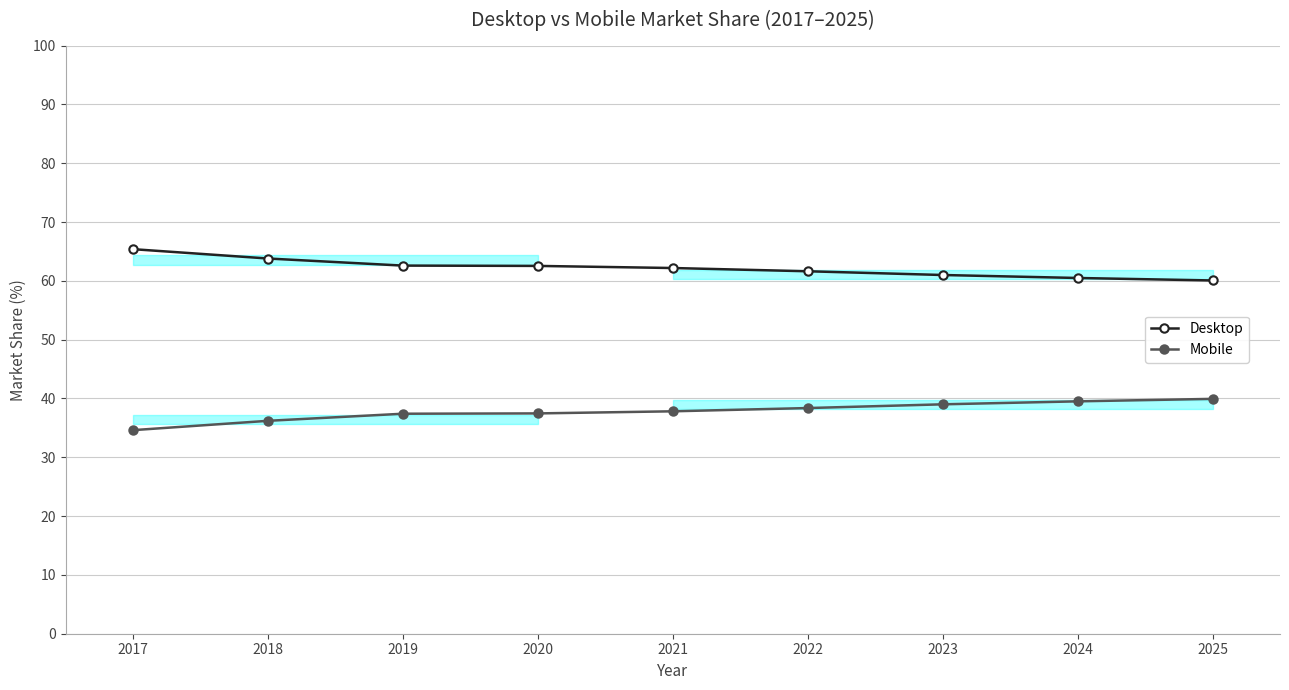

Reading right to left, list all the values displayed in this chart.

Desktop: 2025=60.1	2024=60.5	2023=61.0	2022=61.6	2021=62.2	2020=62.5	2019=62.6	2018=63.8	2017=65.4
Mobile: 2025=39.9	2024=39.5	2023=39.0	2022=38.4	2021=37.8	2020=37.5	2019=37.4	2018=36.2	2017=34.6